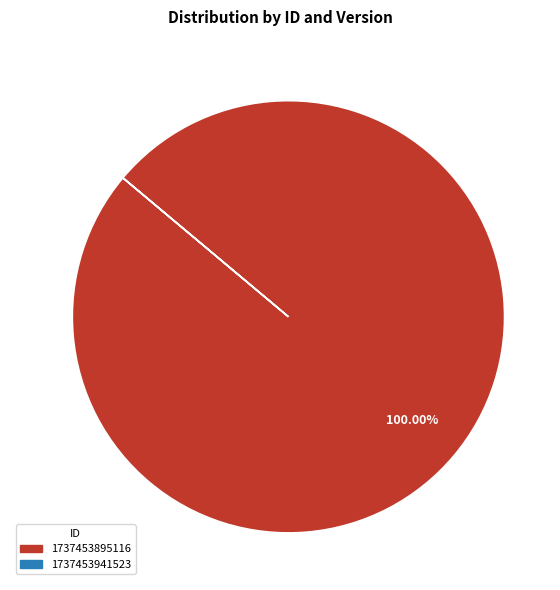

What is the majority slice?

1737453895116